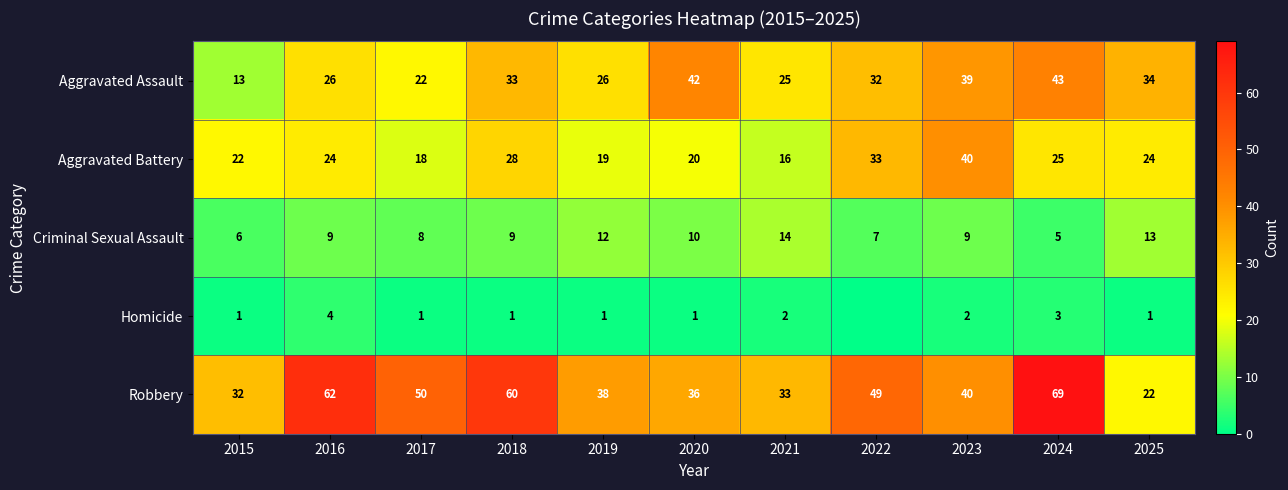

What is the difference between the maximum and minimum values in the Aggravated Assault series?

30